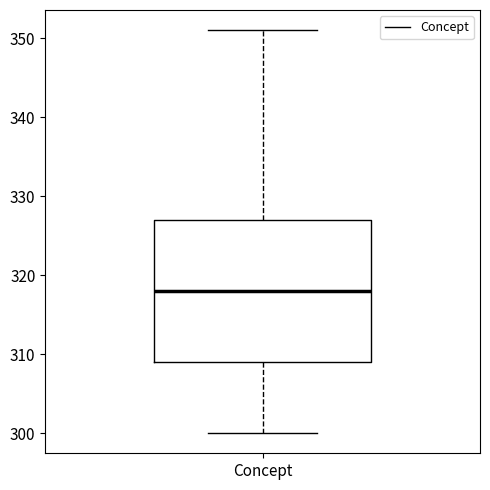

Where is the lower edge of the box for Concept on the y-axis? The values are not printed on the chart, so give them approximately, as read against the axis.

309